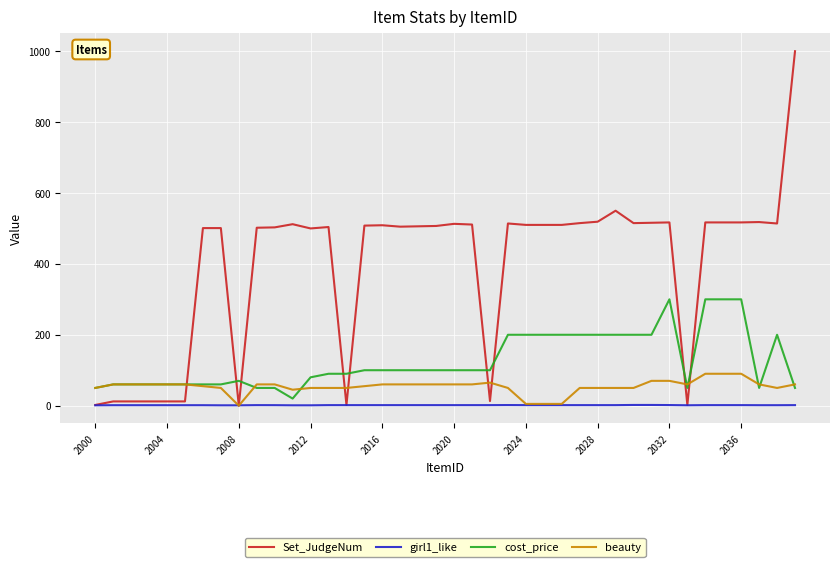

Count the girl1_like values in the range 1 to 2.

40